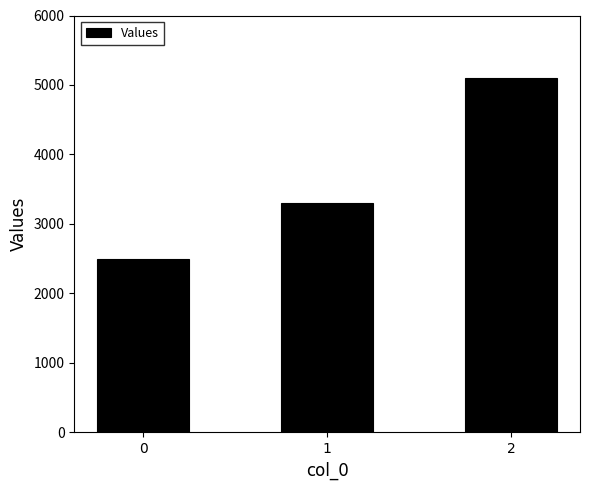

How many values are between 2500 and 5100?

3